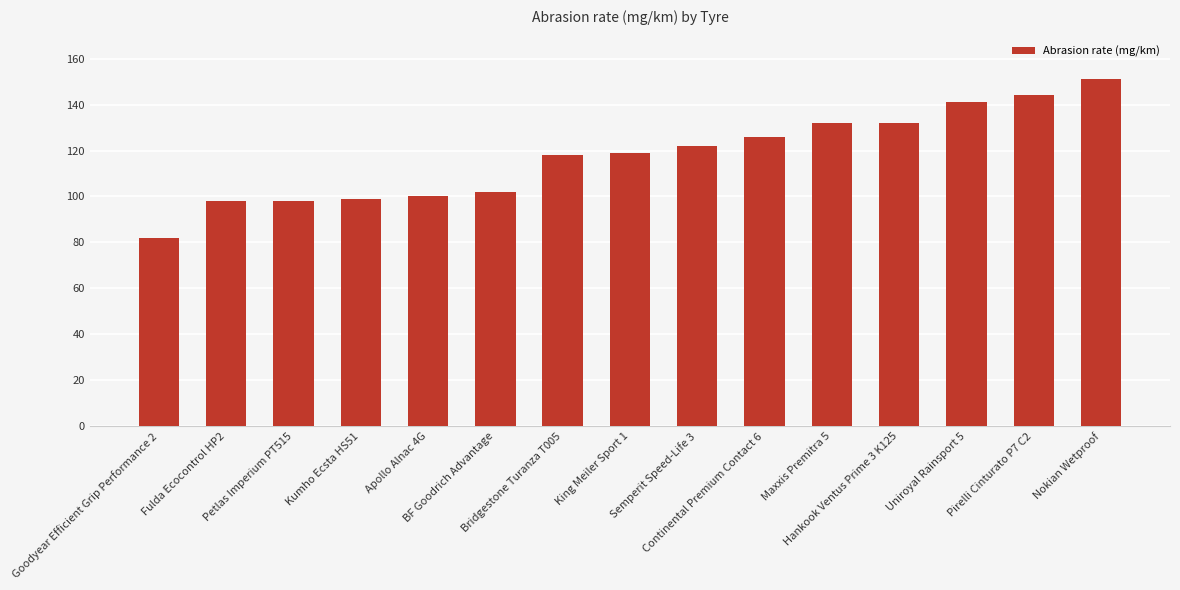

What is the label of the 9th bar from the left?

Semperit Speed-Life 3